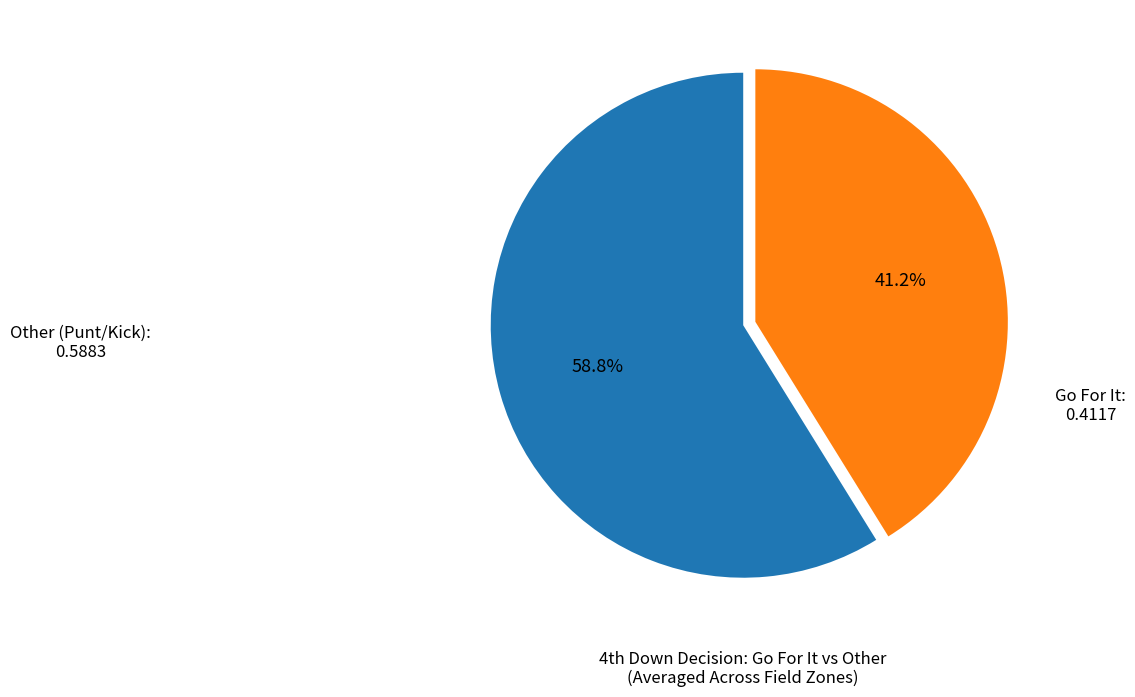

Rank the categories by value from highest to lowest.

Other (Punt/Kick), Go For It